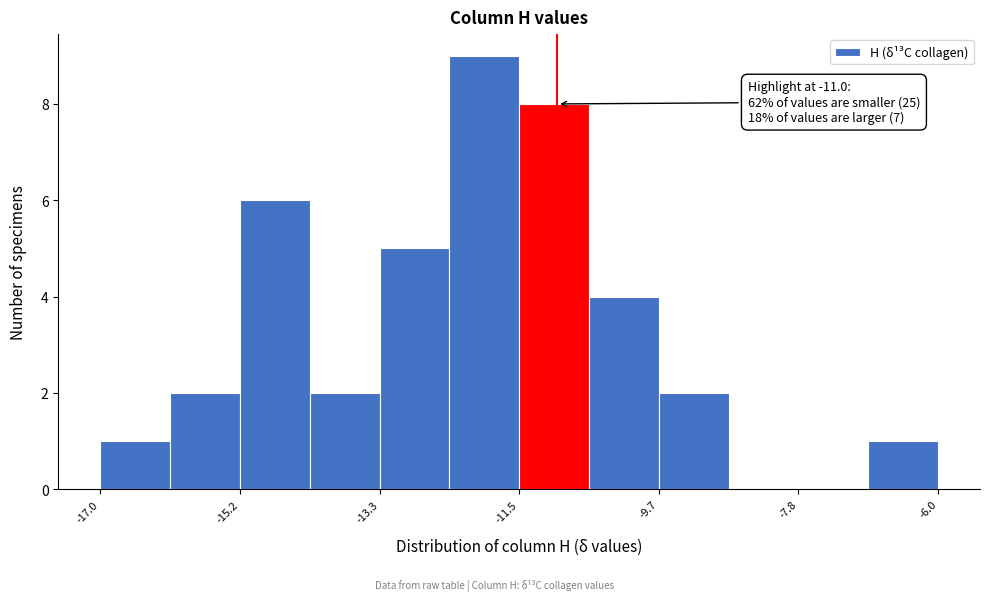

Over which range of the x-axis is the bar tallest?

-12.4 to -11.4